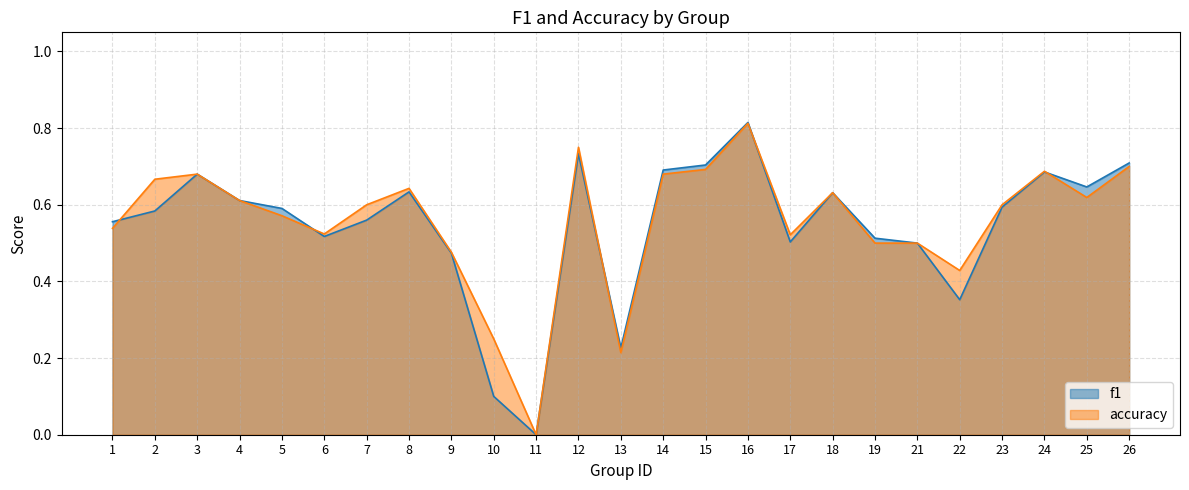

At 18, list the series in order from largest to smallest.

f1, accuracy